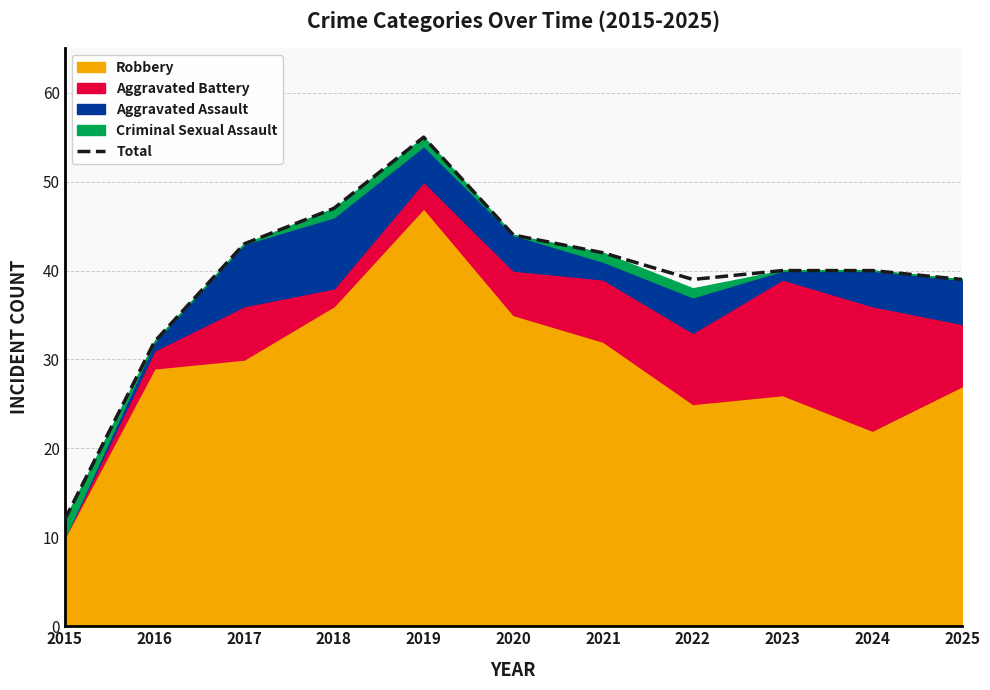

True or false: there are more than 0 points higher than both neighbors.

True